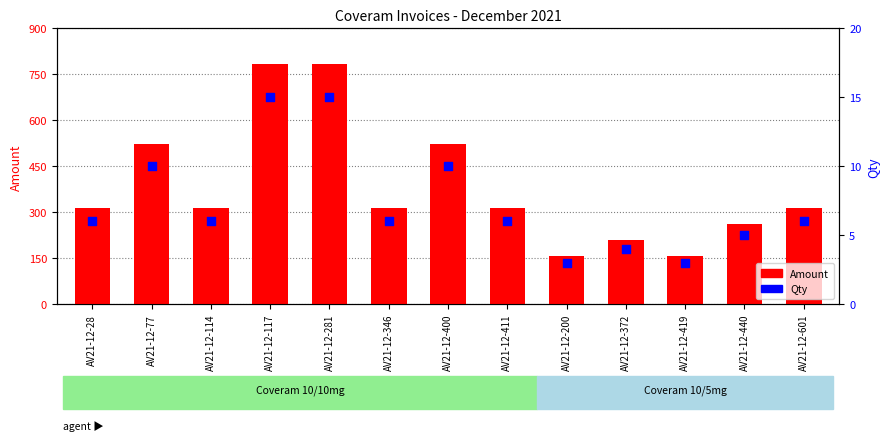

Which series reaches the maximum Y coordinate?

Amount